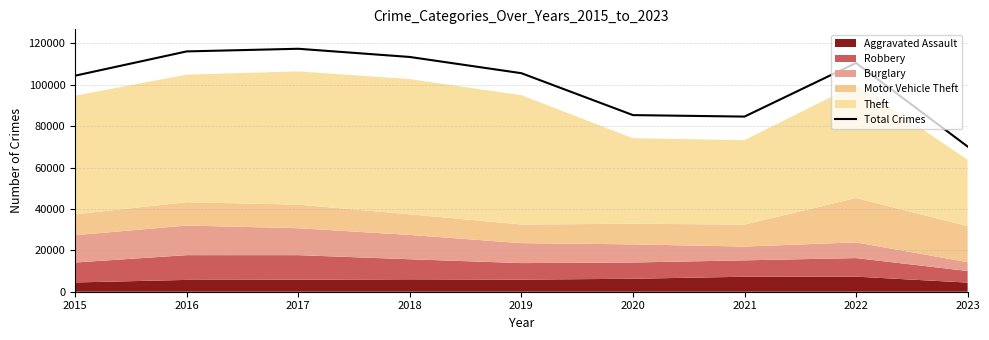

Rank the categories by value from lowest to highest.

2023, 2021, 2020, 2015, 2019, 2022, 2018, 2016, 2017